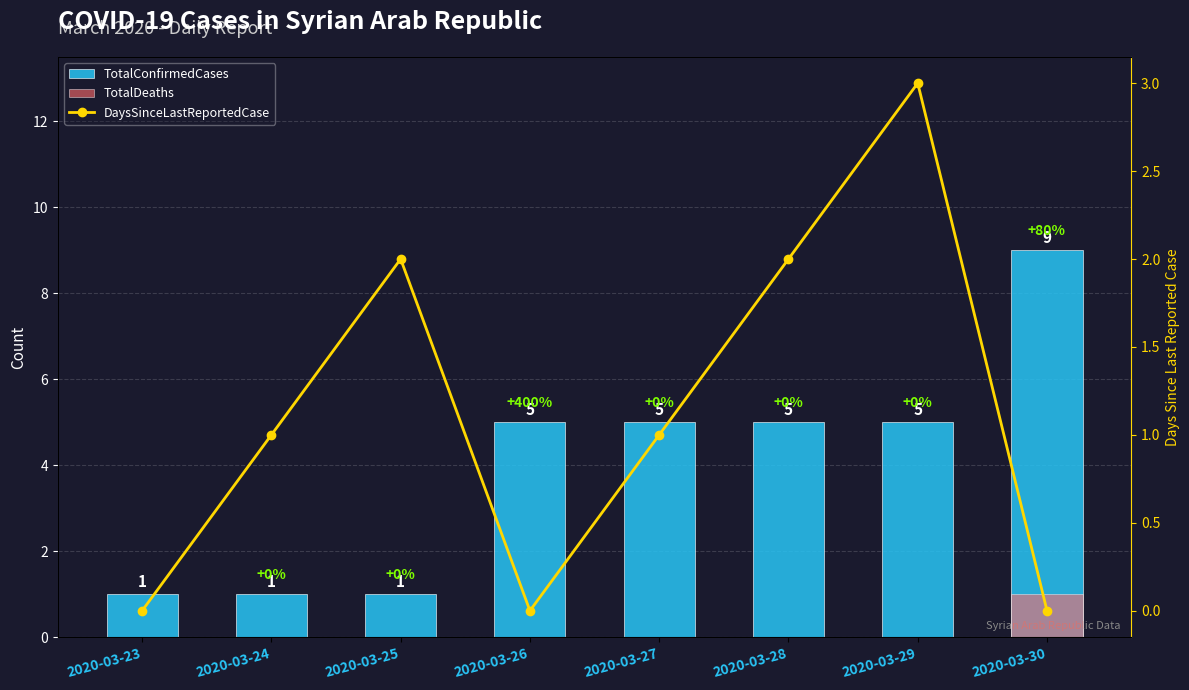

At which category is the sum across all series the highest?

2020-03-30